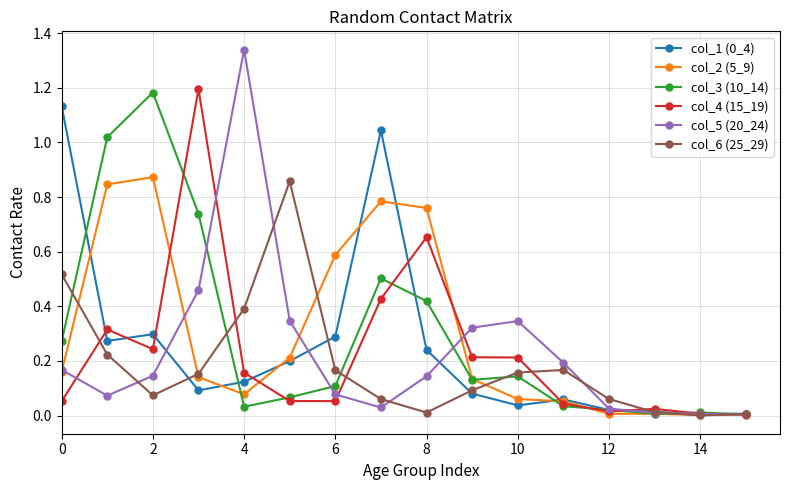

True or false: col_1 (0_4) has more than 1 interior local peaks.

True